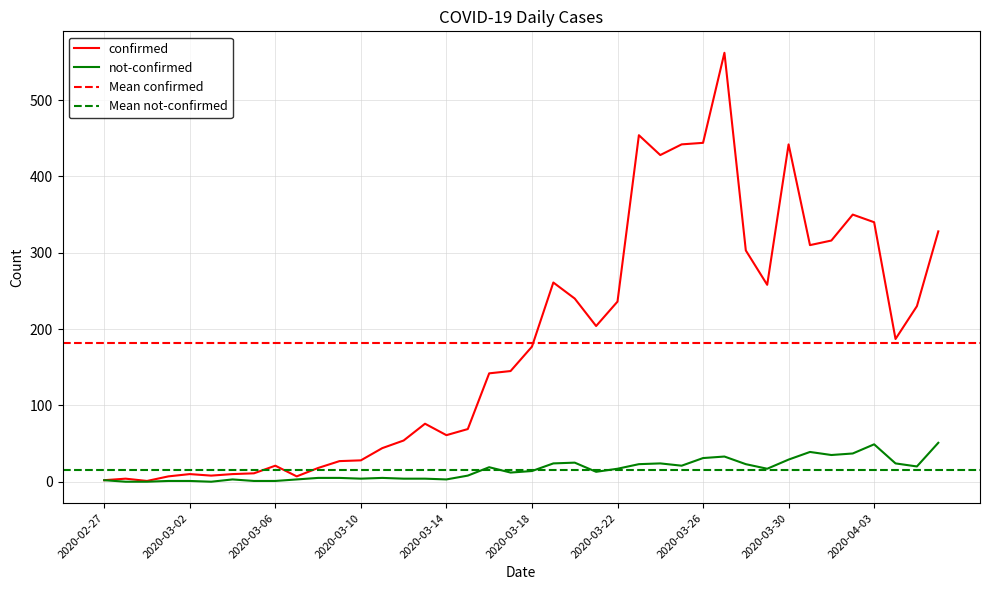

What is the difference between the confirmed values at 2020-03-04 and 2020-02-28?

6